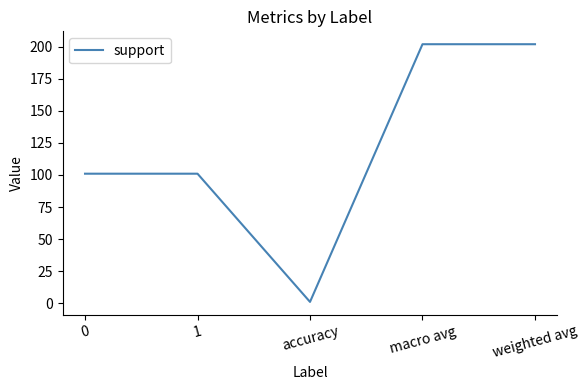

What is the greatest value displayed?

202